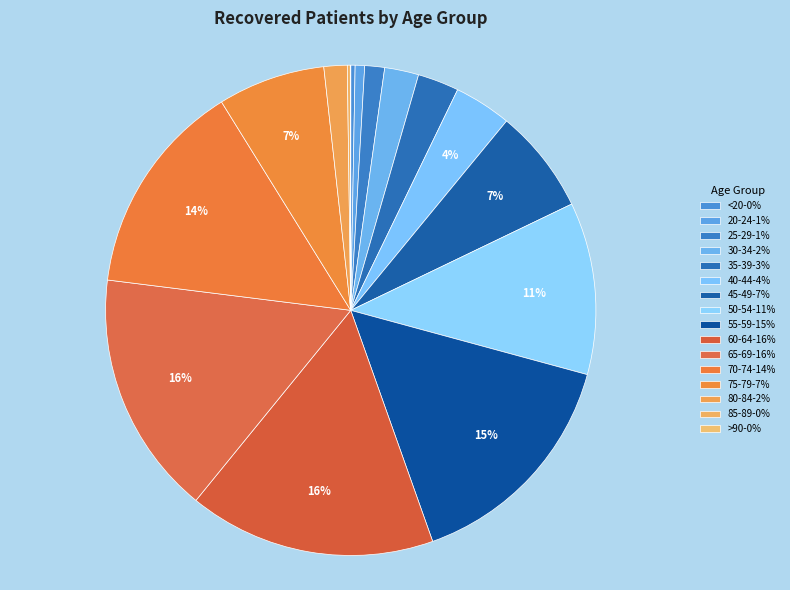

Does any single category account for the majority?

No